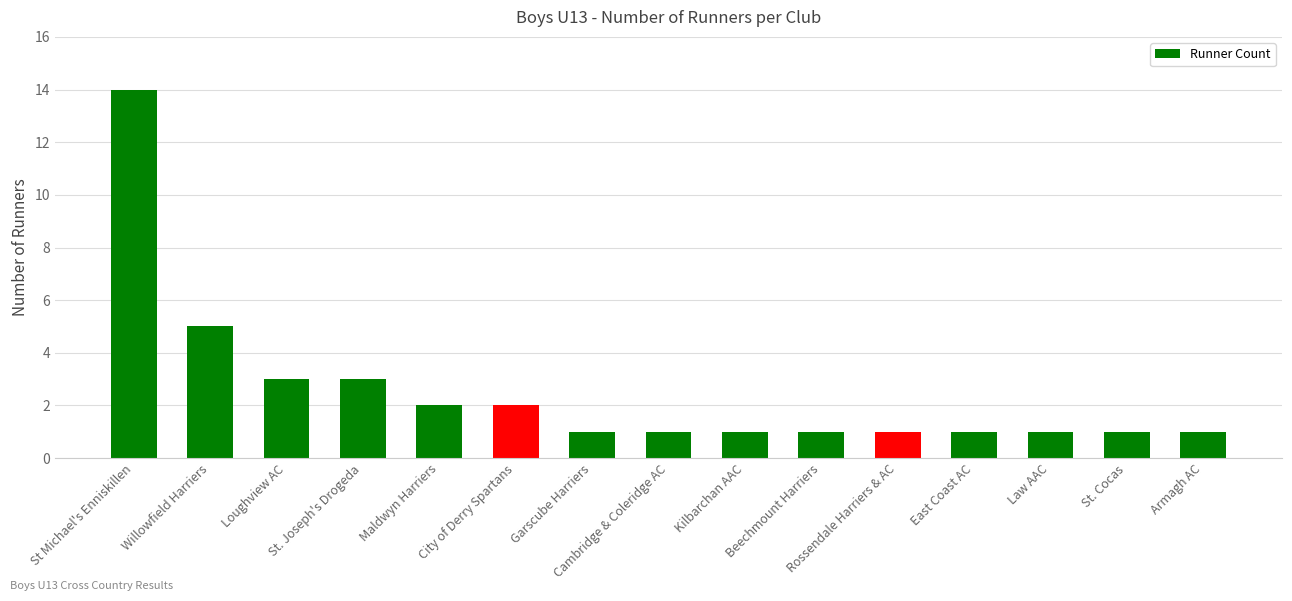

Are the bars horizontal?

No